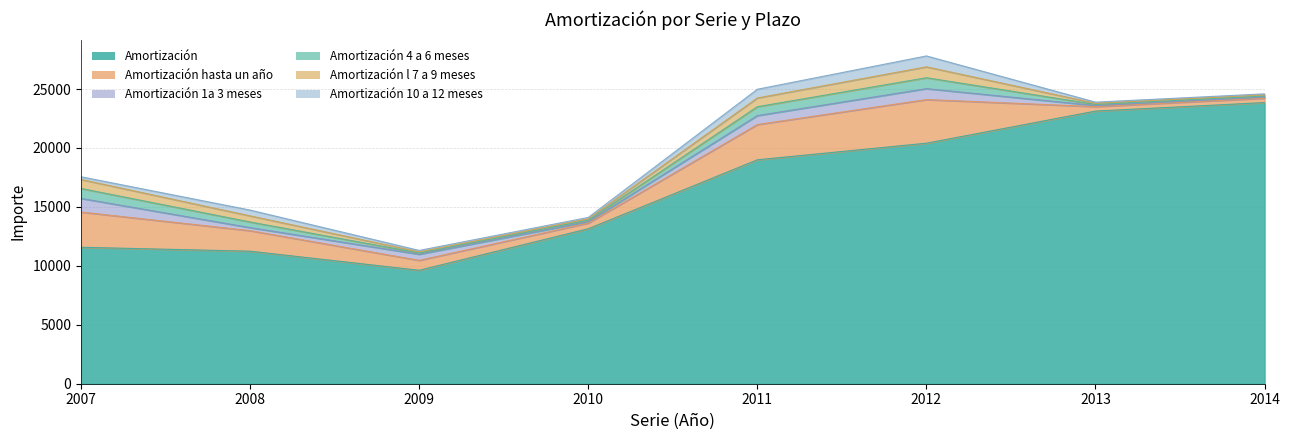

What is the maximum value for Amortización 4 a 6 meses?

925